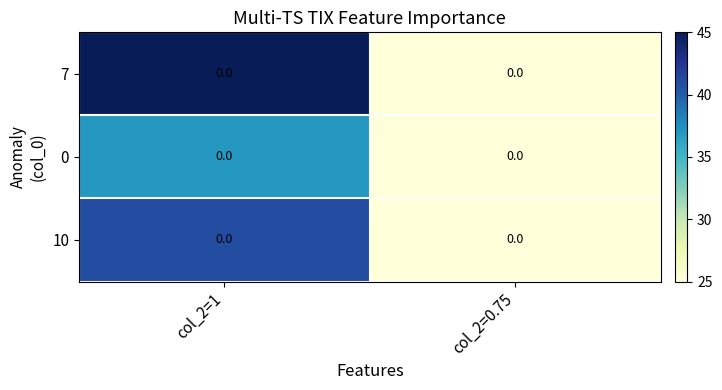

What is the difference between the 0 values at col_2=0.75 and col_2=1?

12.0